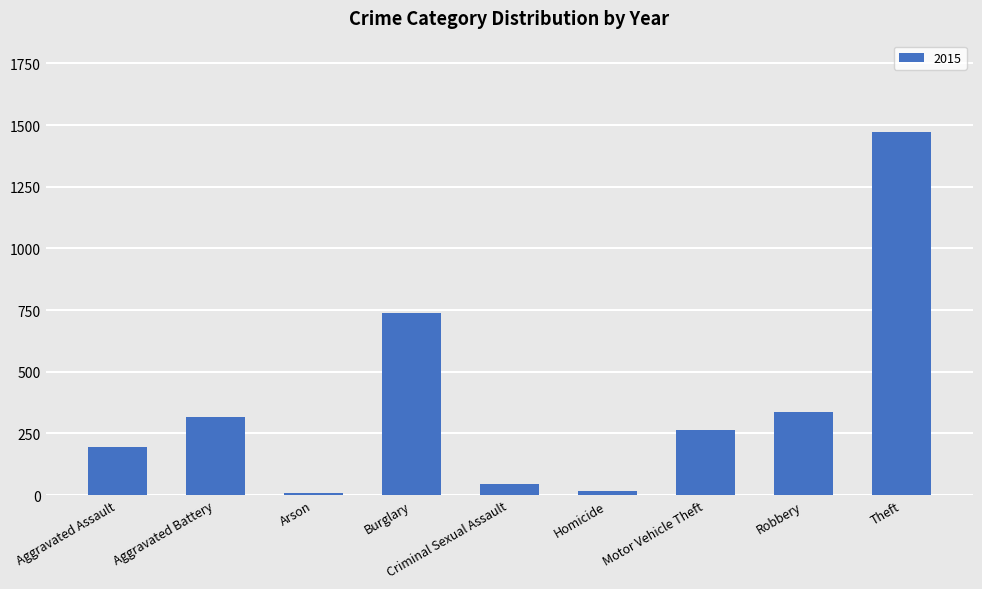

At which category does the chart reach its peak across all series?

Theft